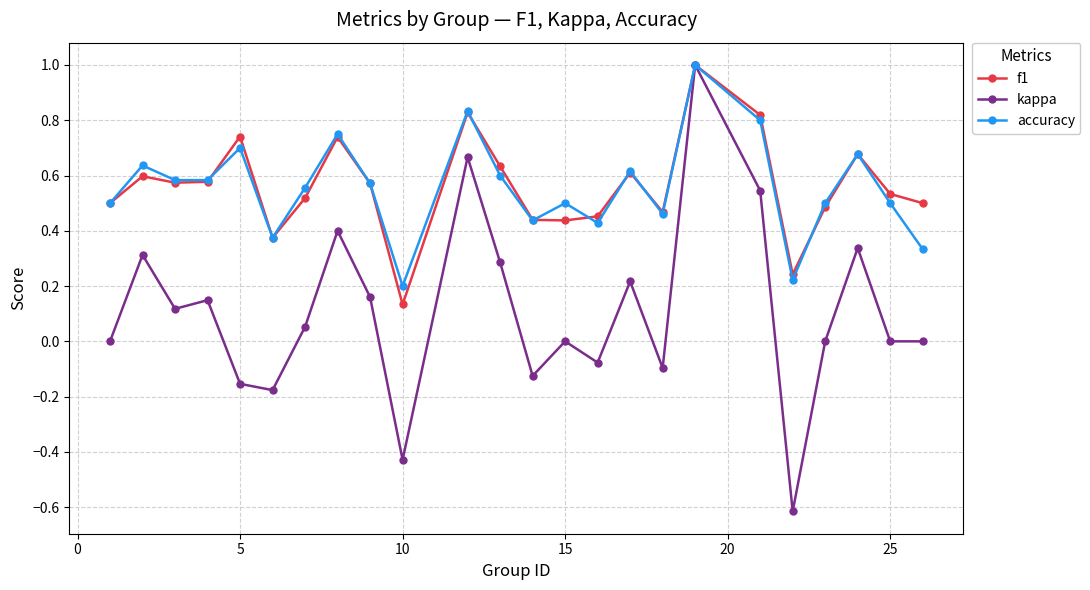

What is the minimum value shown in the chart?

-0.6